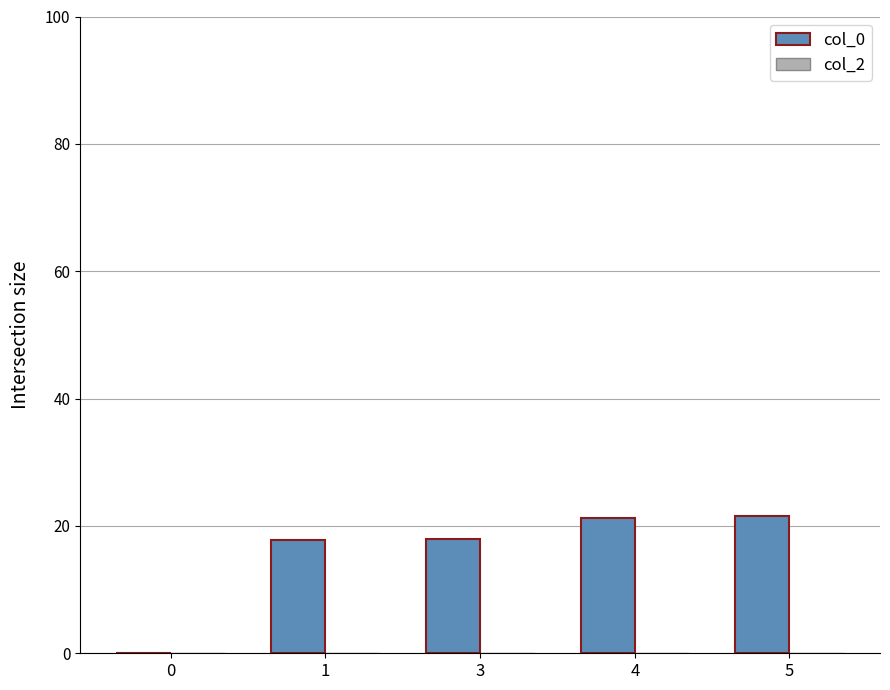

What is the change in value from 0 to 5?

+21.5